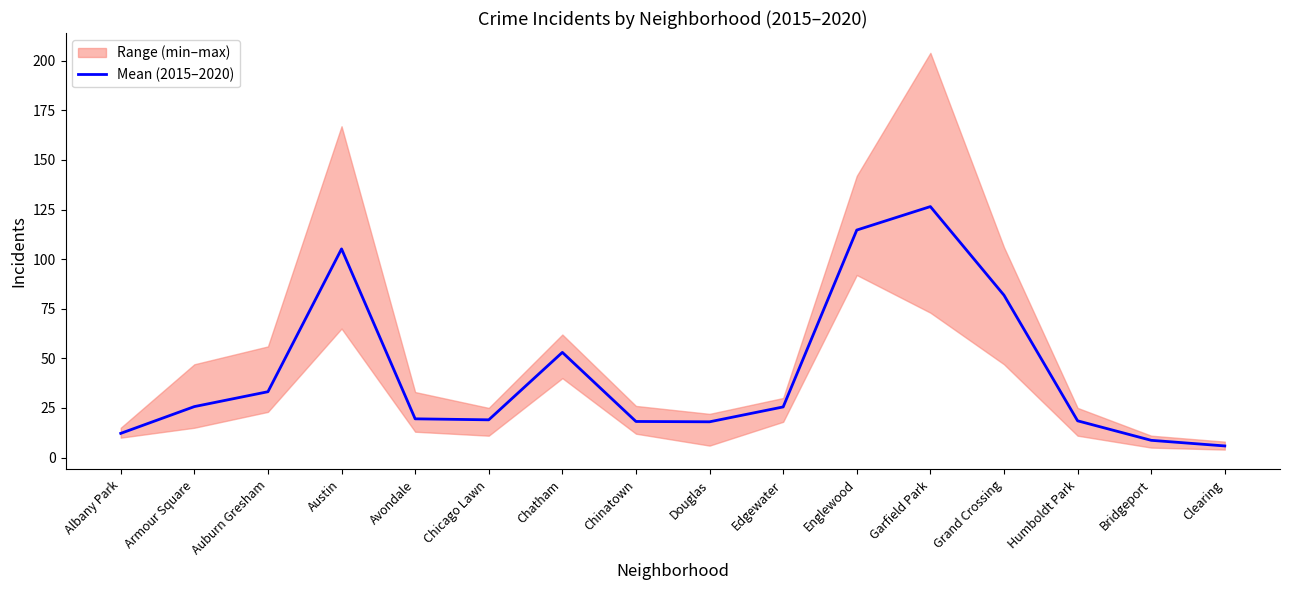

Does the chart display data point markers on the line(s)?

No